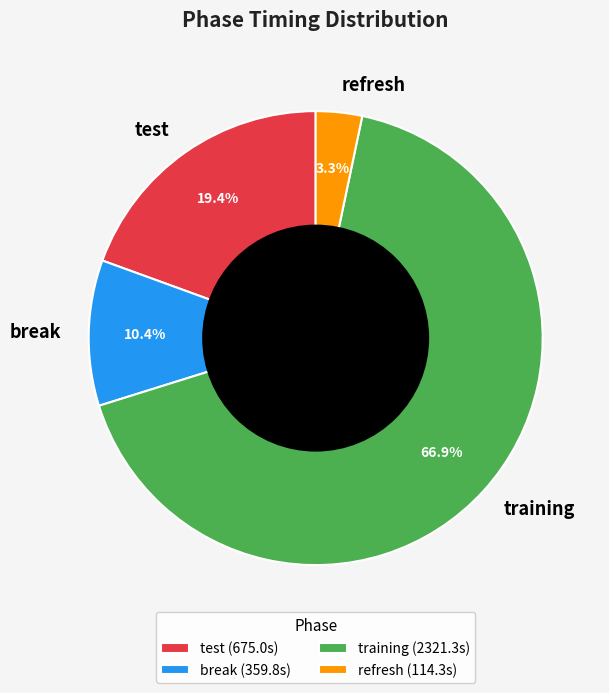

Do refresh and break together represent more than half of the pie?

No